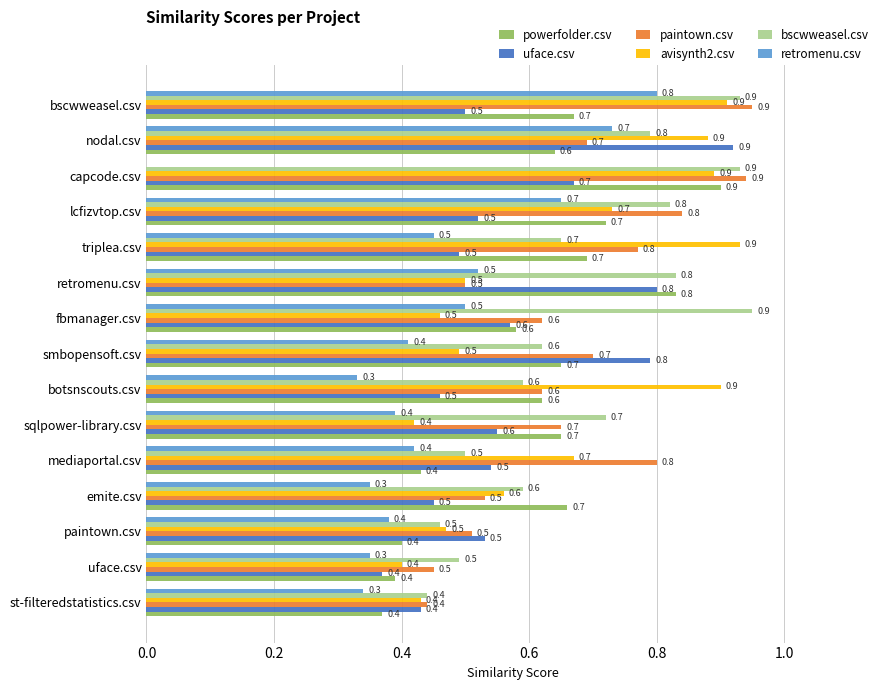

Between lcfizvtop.csv and nodal.csv, which series saw the biggest shift?

uface.csv